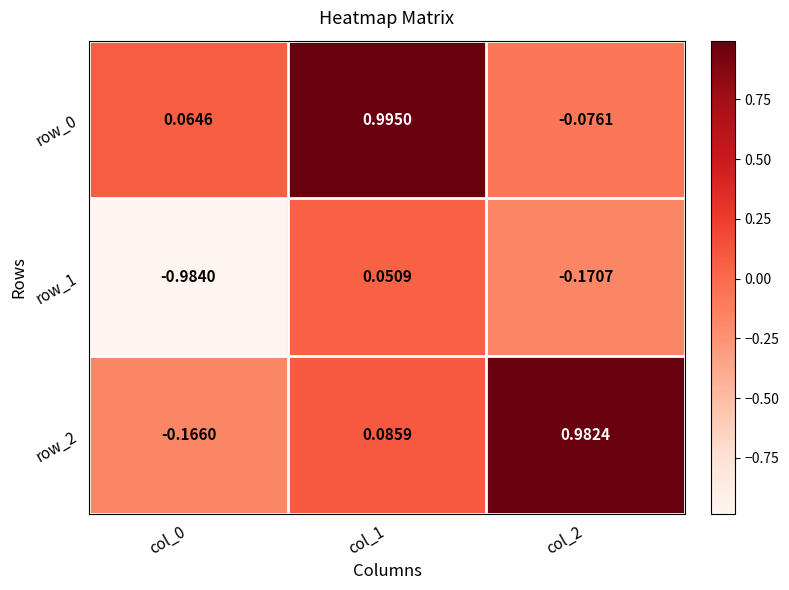

Is the value of row_0 at col_1 greater than the value of row_2 at col_0?

Yes